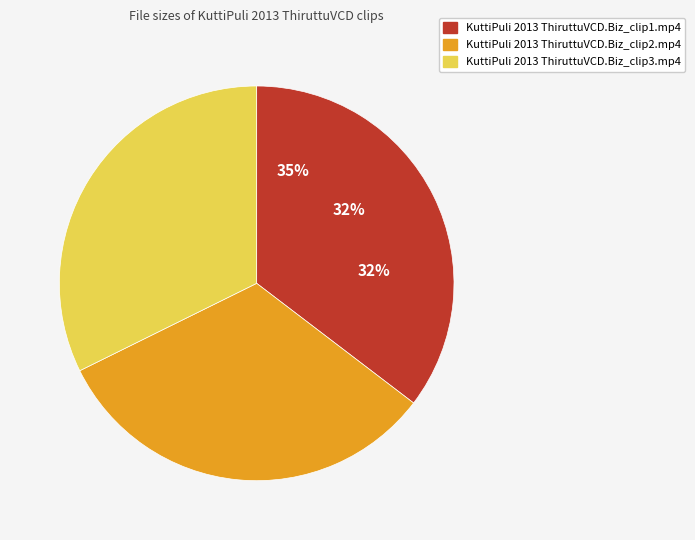

Approximately how many times larger is the value at clip3.mp4 compared to clip2.mp4?

1.0